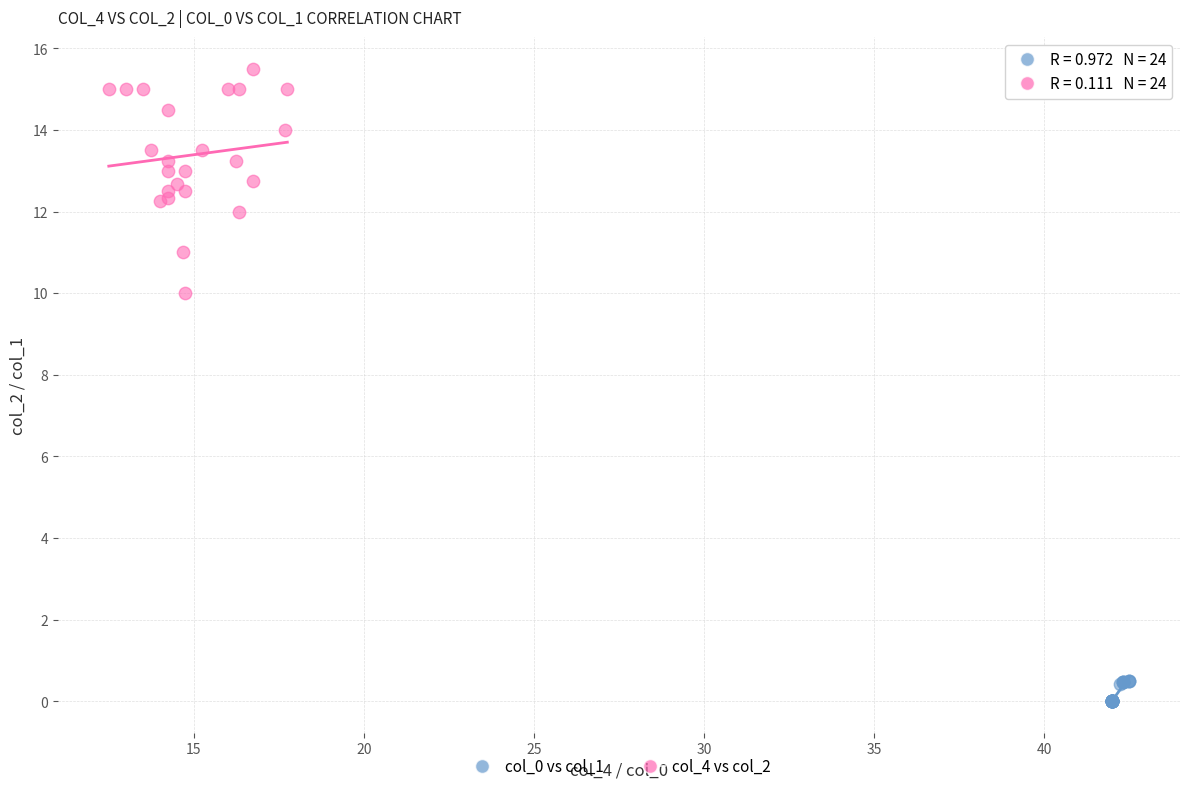

Which series reaches the maximum Y coordinate?

col_4 vs col_2